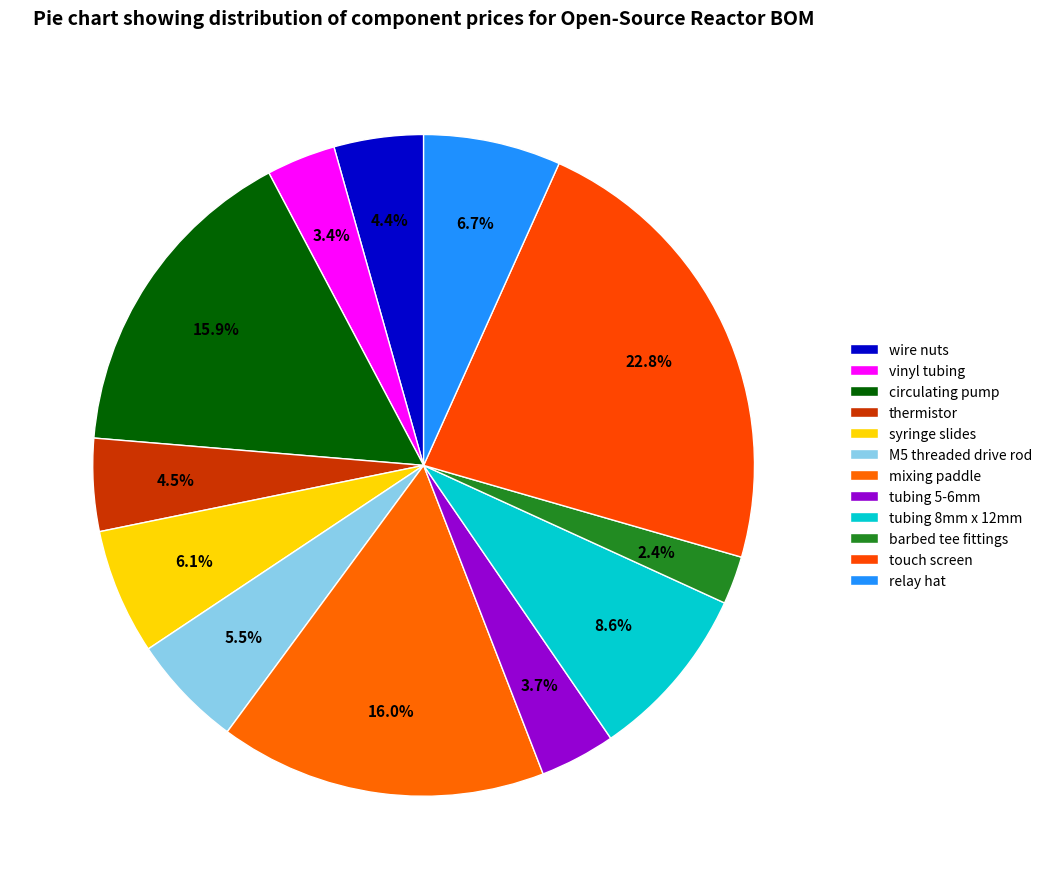

To the nearest percent, what is the average slice percentage?

8%